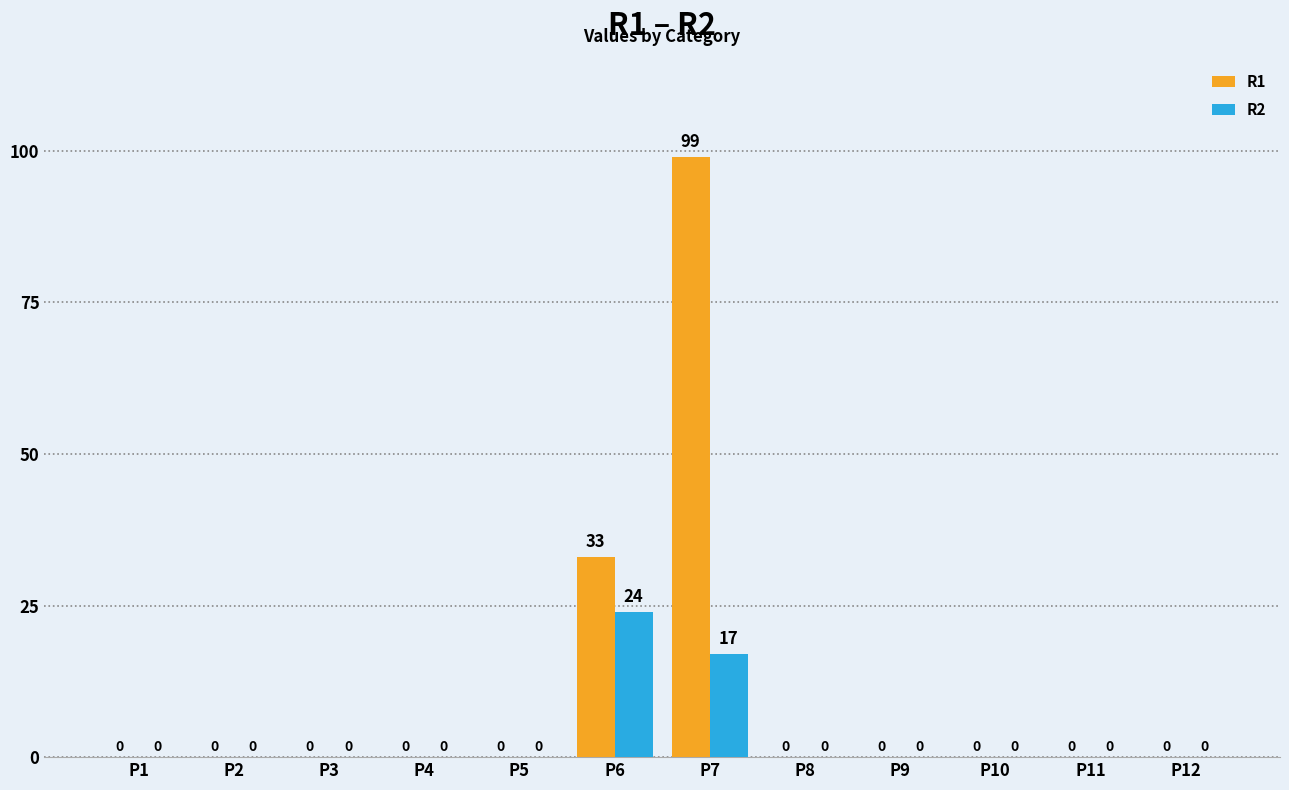

How many groups of bars are there?

12